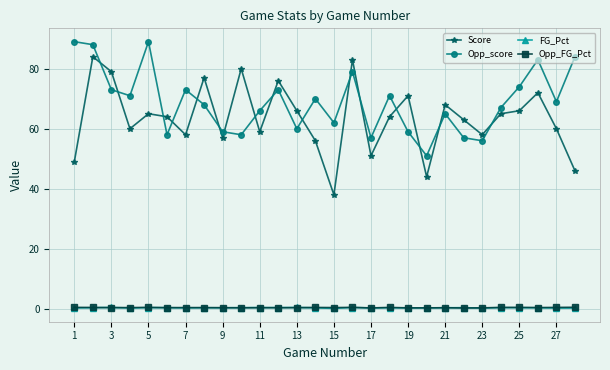

Which series has the widest spread of values?

Score